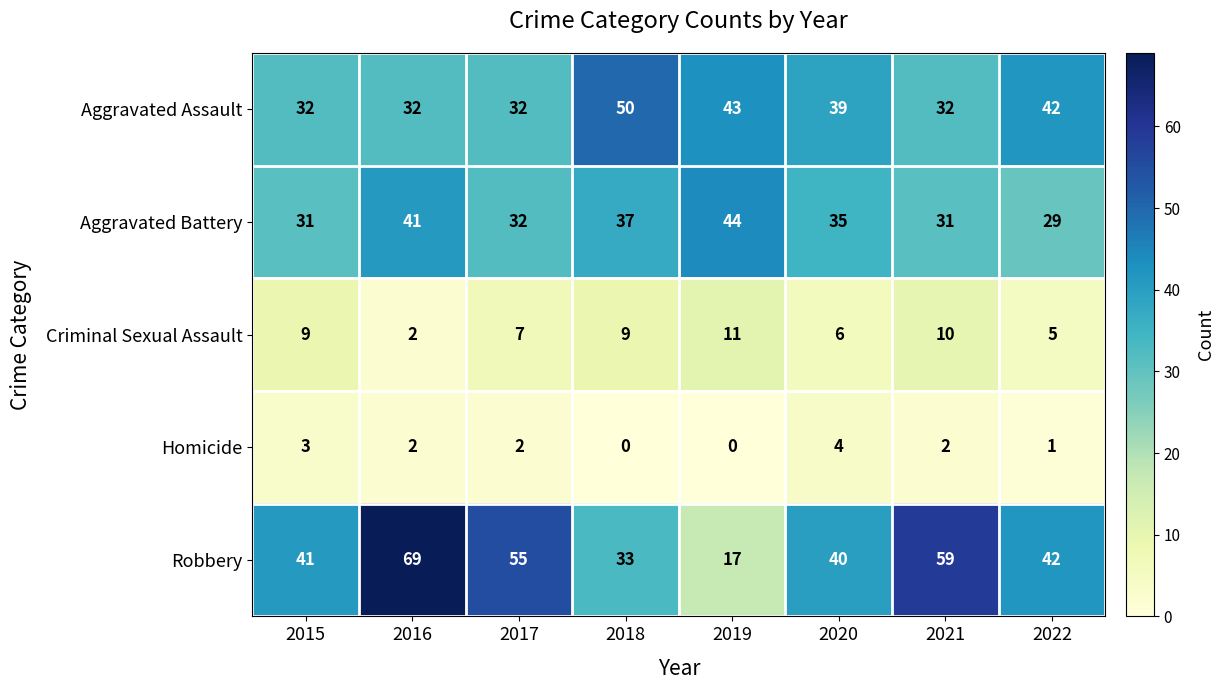

What is the difference between the highest and lowest values at 2015?

38